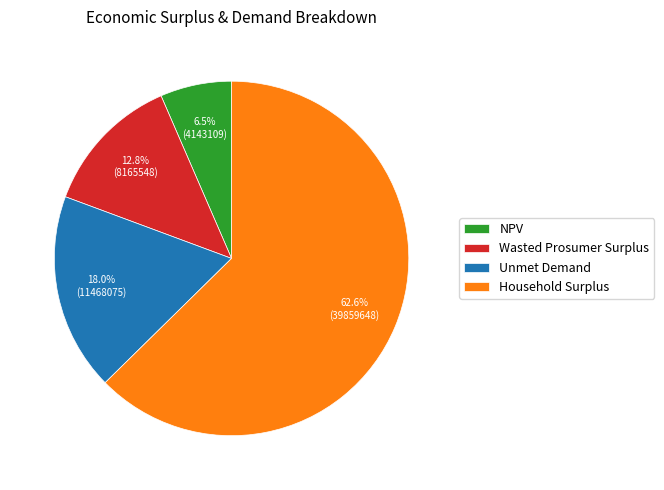

Approximately how many times larger is the value at Household Surplus compared to NPV?

9.6